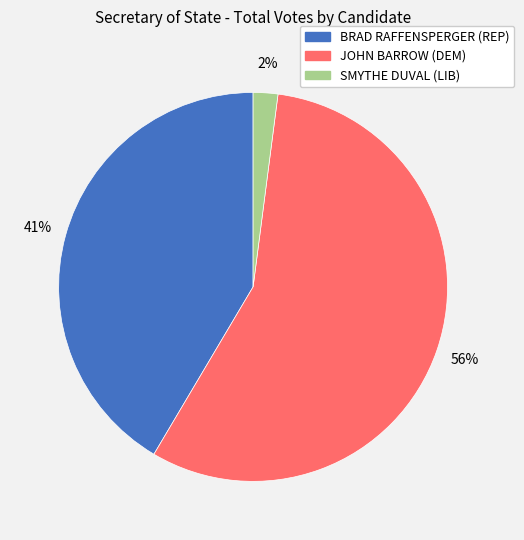

Is JOHN BARROW (DEM) the majority of the pie?

Yes